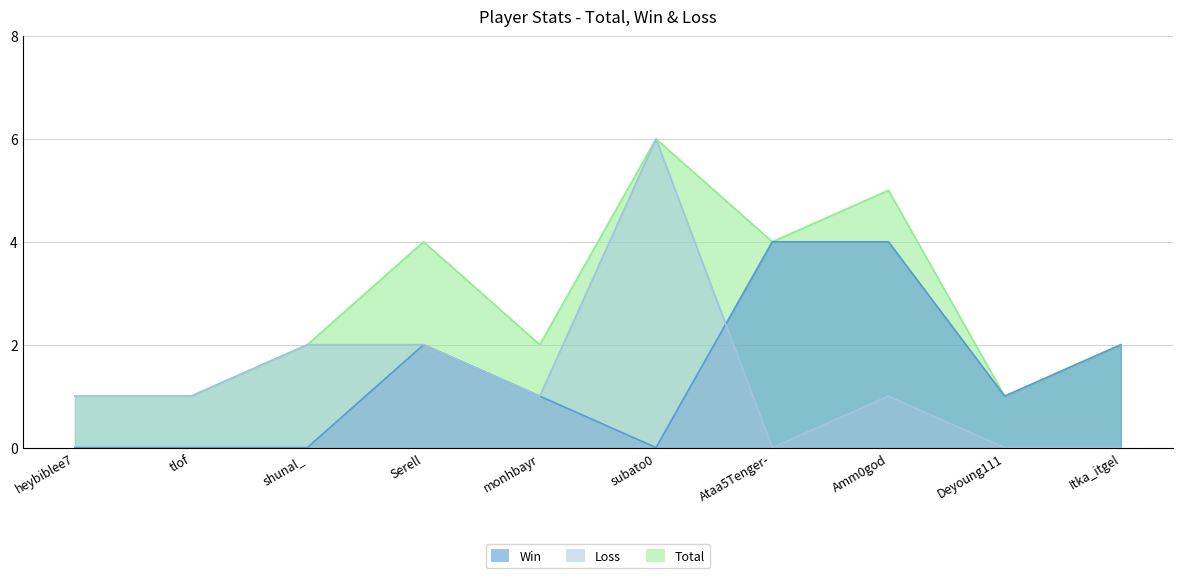

Where is Total nearest to the value 3?

shunal_